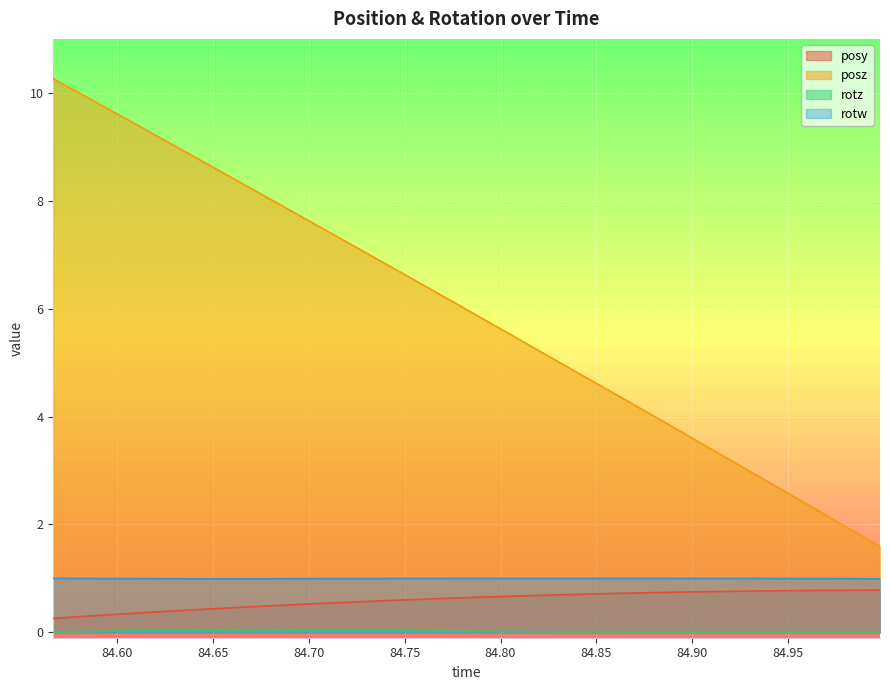

In rotw, how many points are lower than both neighbors (excluding endpoints)?

1